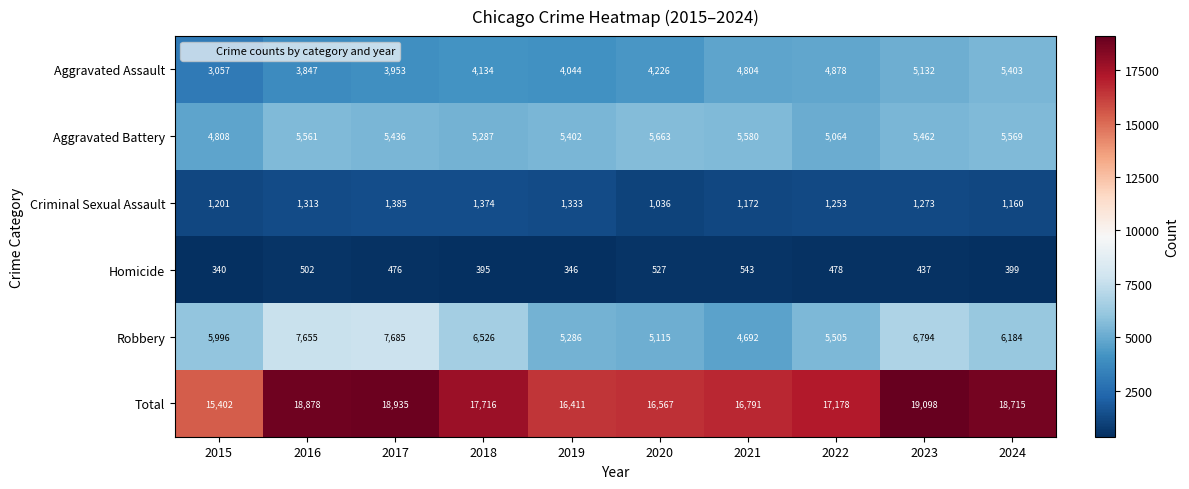

Rank the series by their maximum value, from highest to lowest.

Total, Robbery, Aggravated Battery, Aggravated Assault, Criminal Sexual Assault, Homicide